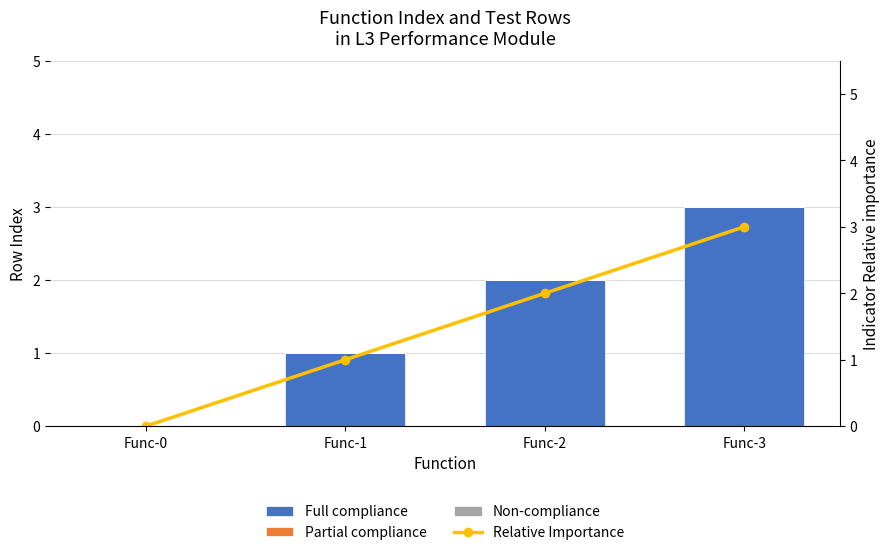

Rank the series at Func-2 from lowest to highest value.

Partial compliance, Non-compliance, Full compliance, Relative Importance